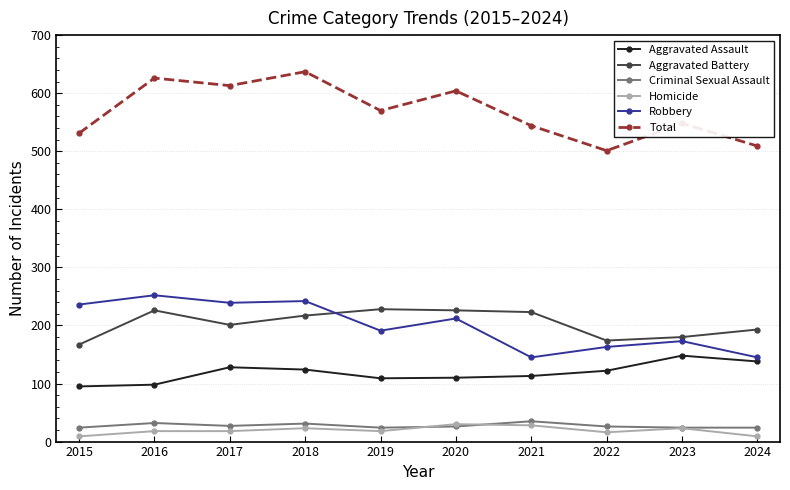

What is the lowest value of the Aggravated Battery series?

167